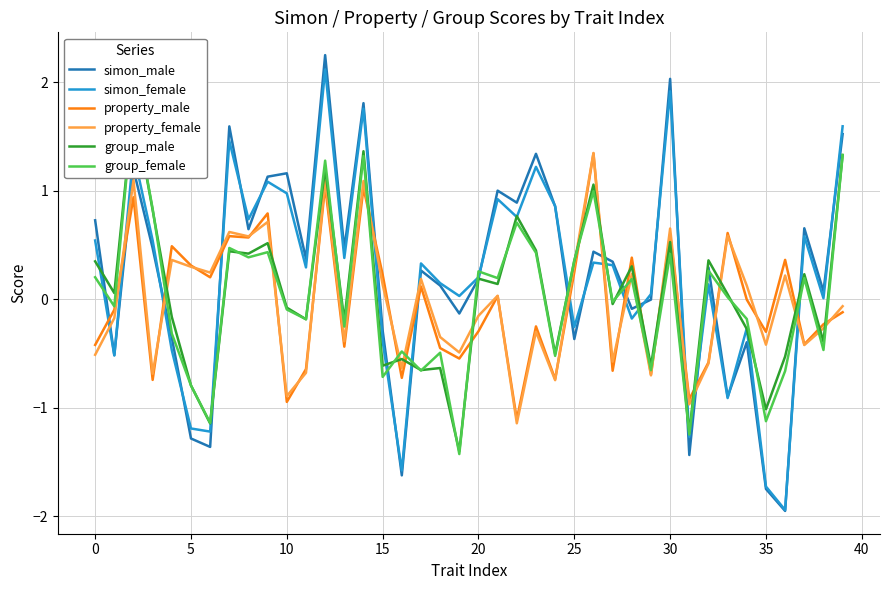

After their last crossing, which series has the higher values: simon_male or property_female?

simon_male